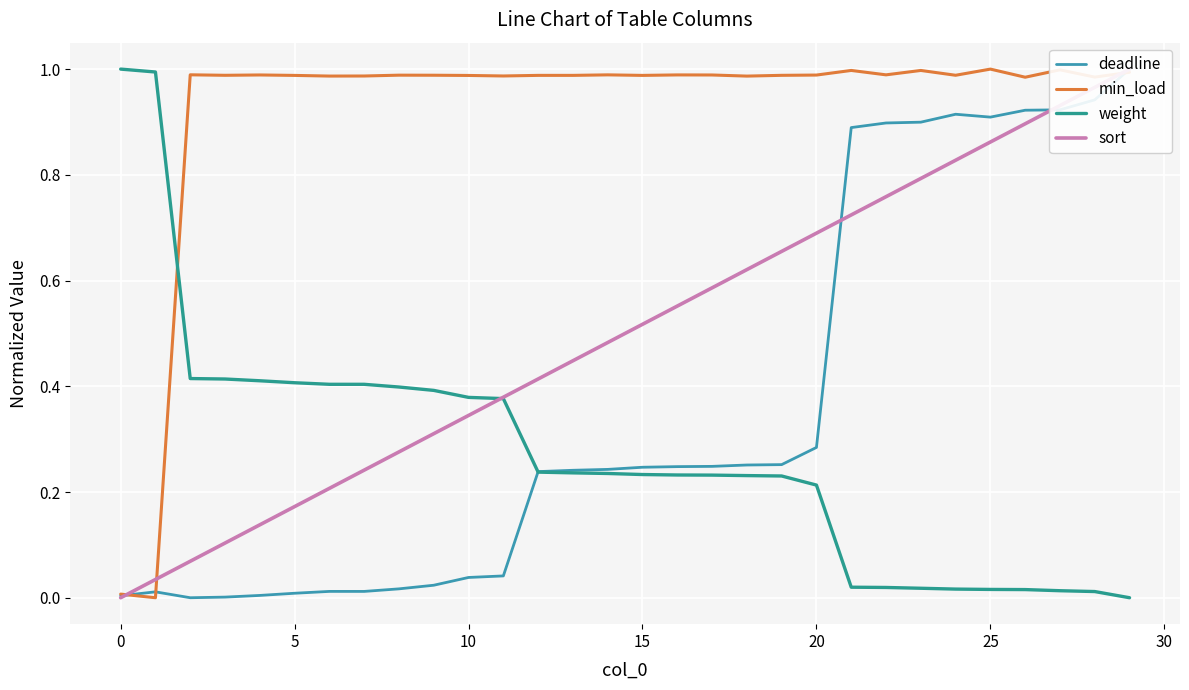

What is the value of the sort point at the 22nd from the left?

0.7